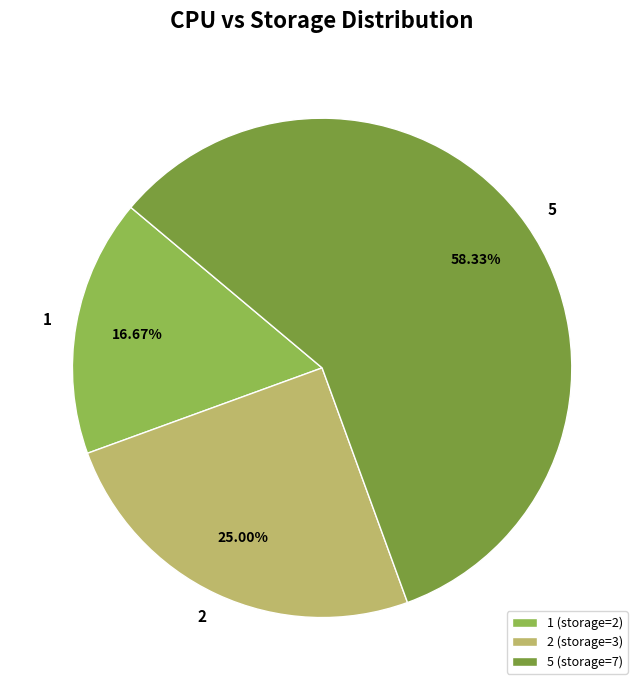

Is it true that 5 is 69% of the pie?

False